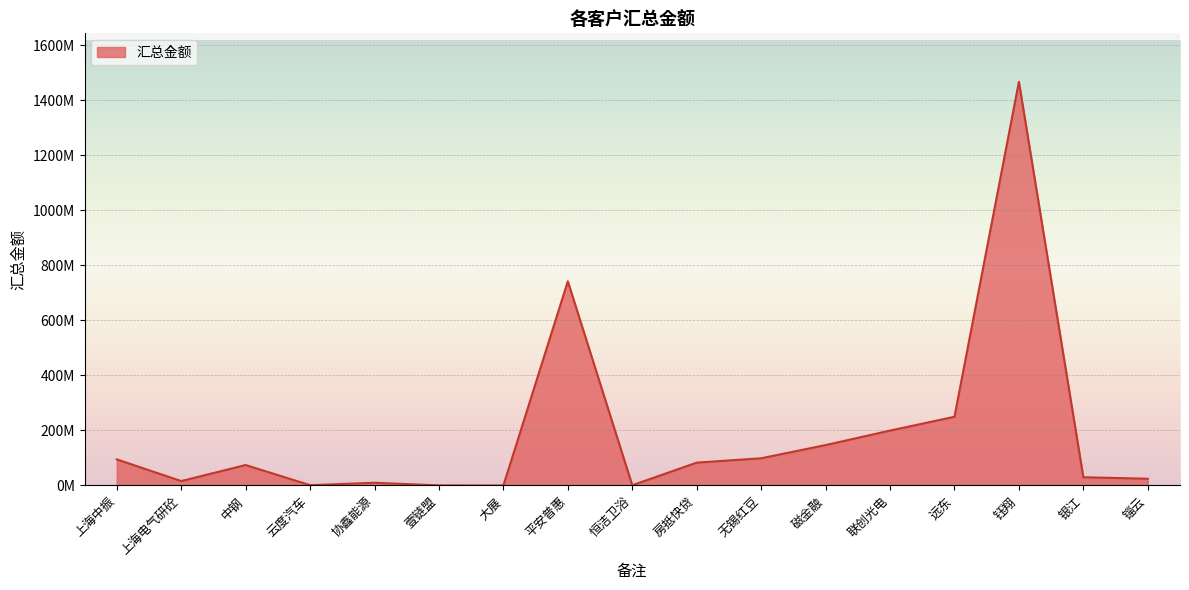

Does the chart have visible grid lines?

Yes